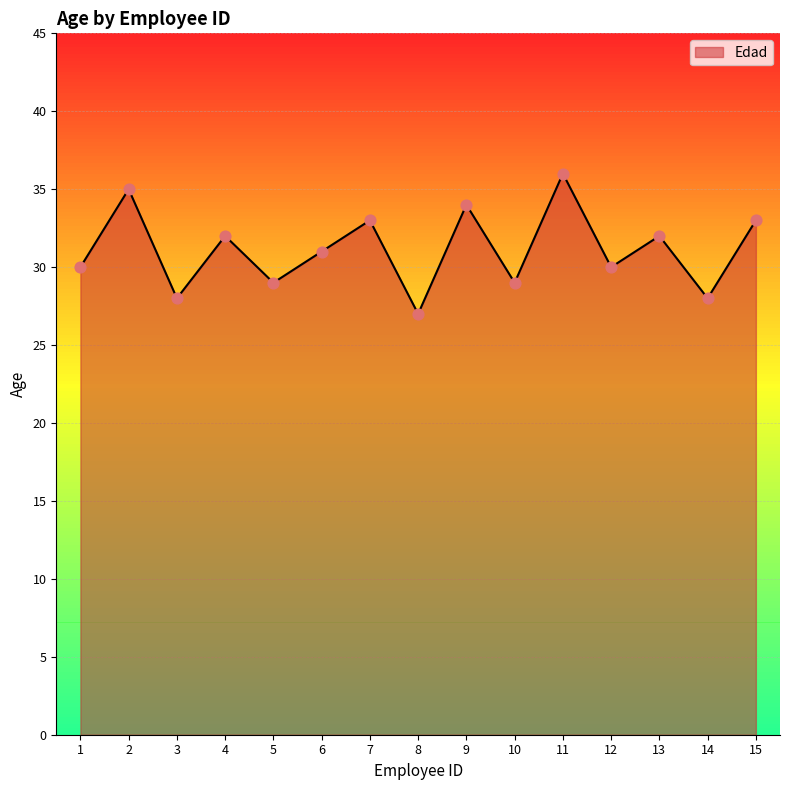

Approximately how many times larger is the value at 9 compared to 5?

1.2